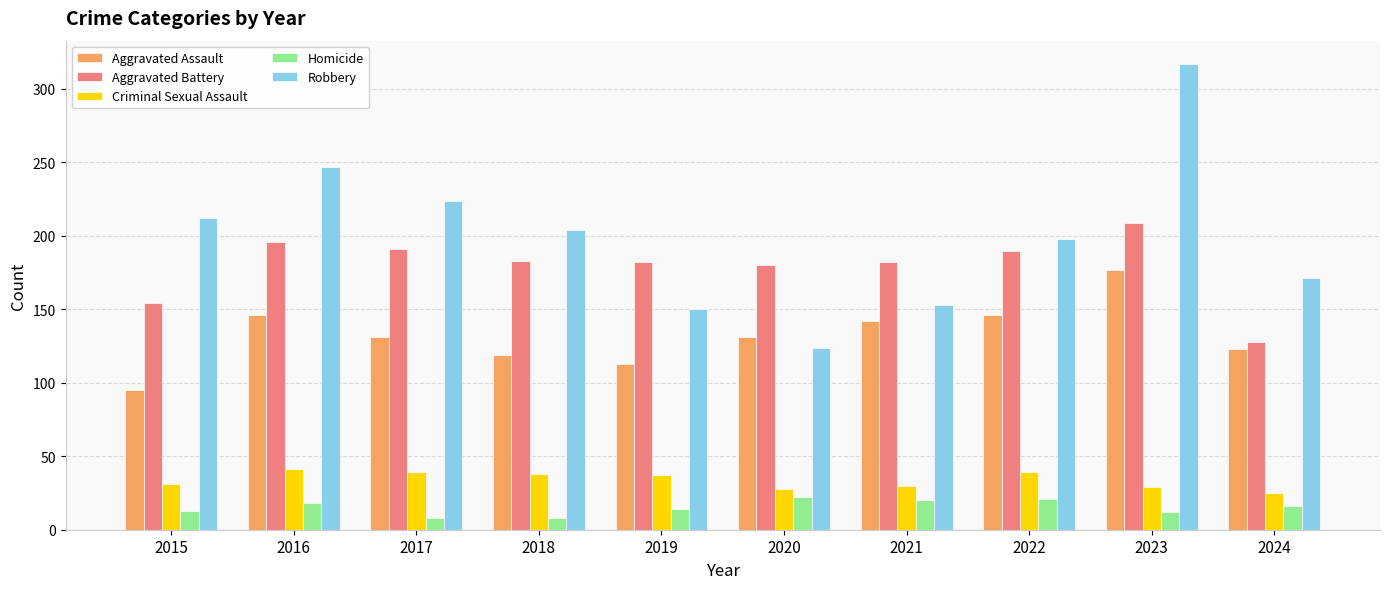

What is the spread (max minus min) of values at 2021?

162